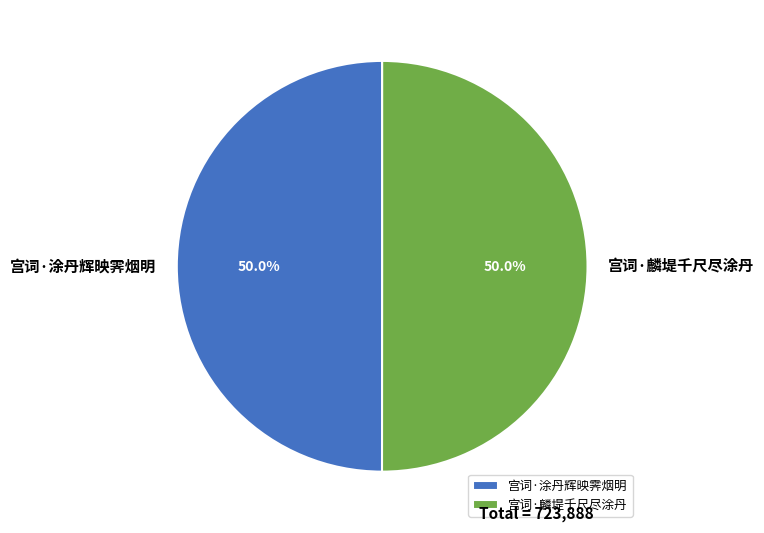

Do 宫词·麟堤千尺尽涂丹 and 宫词·涂丹辉映霁烟明 together represent more than half of the pie?

Yes